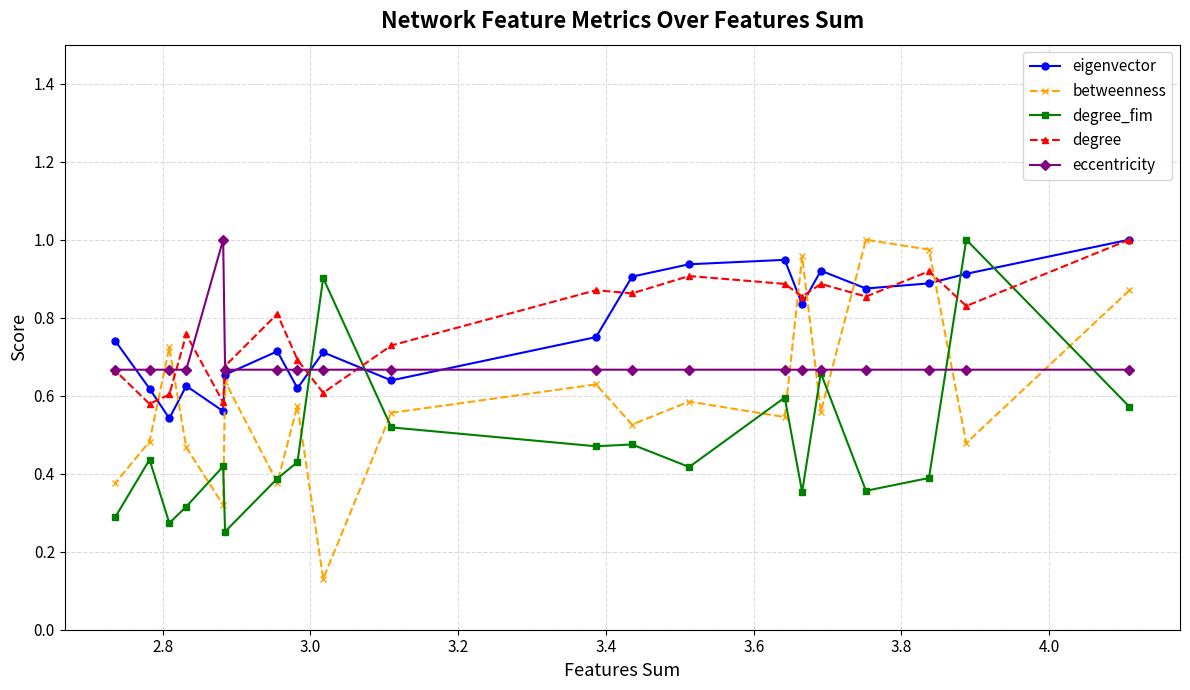

What is the difference between the maximum and second lowest values in the degree_fim series?

0.7